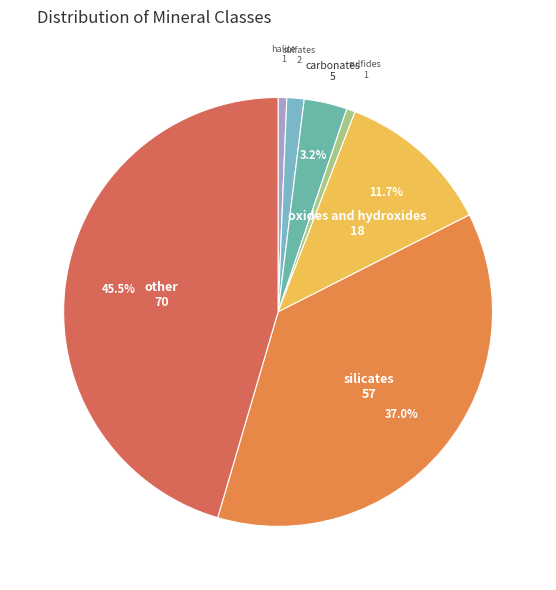

How many slices are in this pie chart?

7